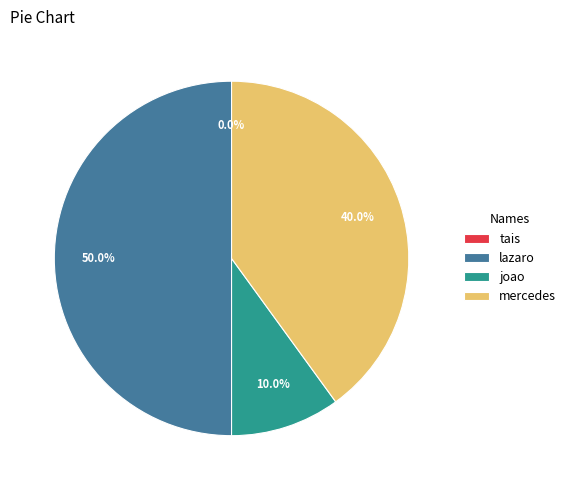

Count the number of slices in the pie.

4